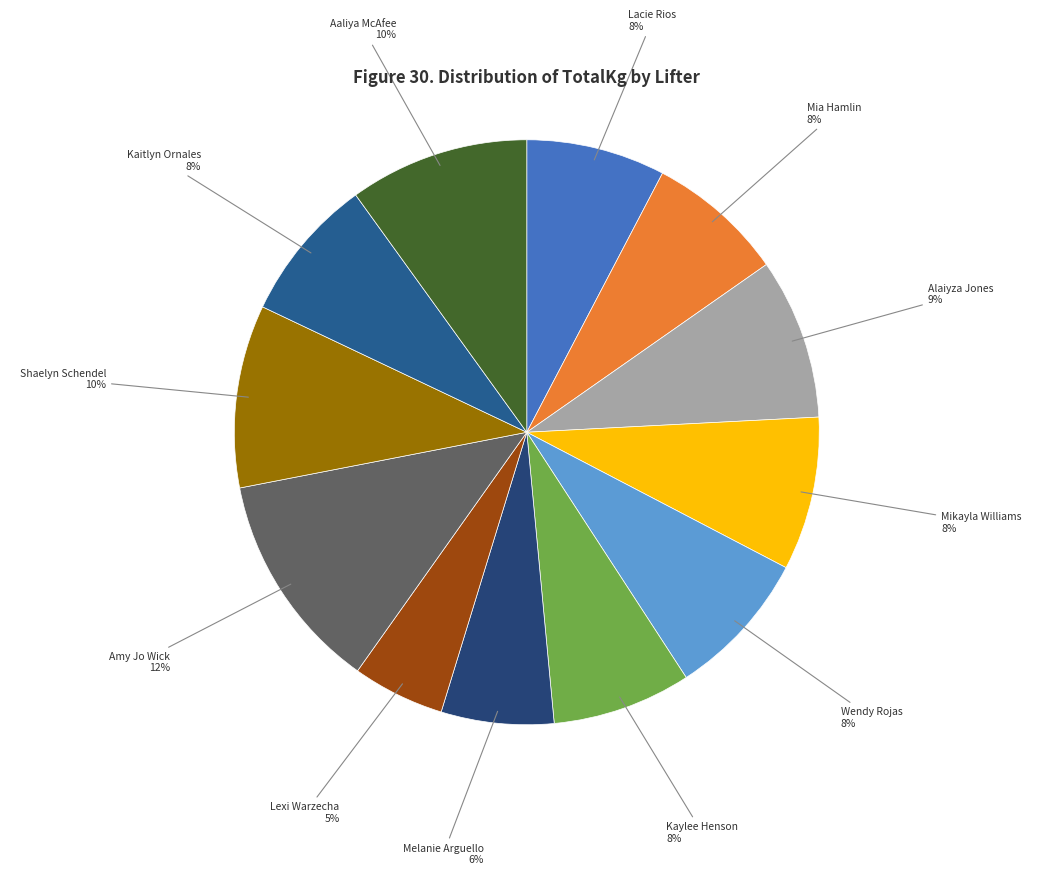

How many segments does this pie chart have?

12